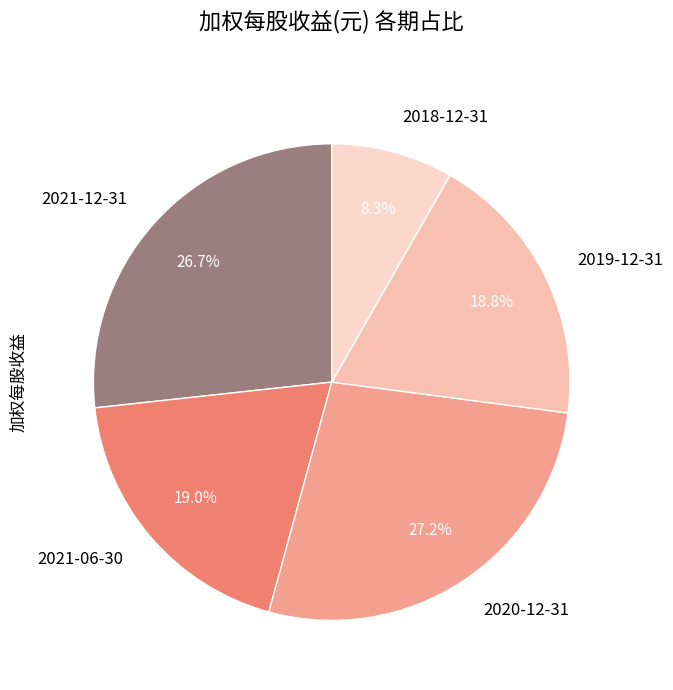

Which slice is the smallest?

2018-12-31